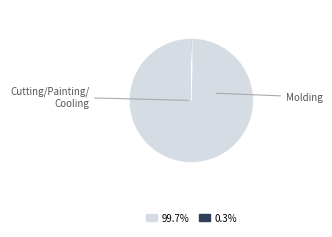

How many segments does this pie chart have?

2